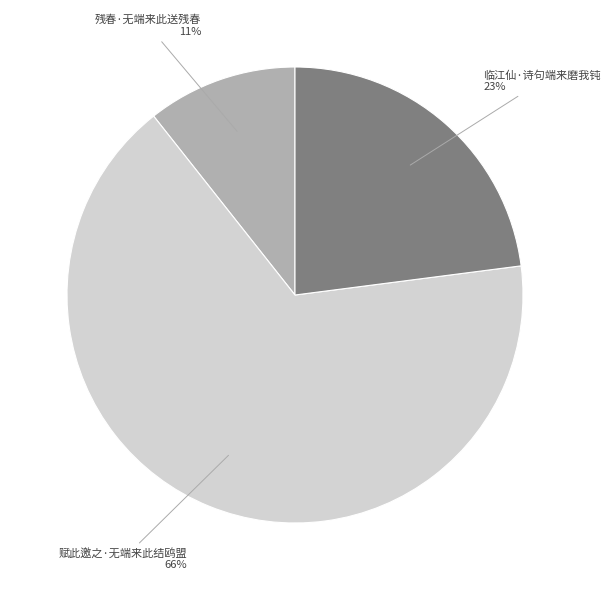

To the nearest percent, what is the average slice percentage?

33%